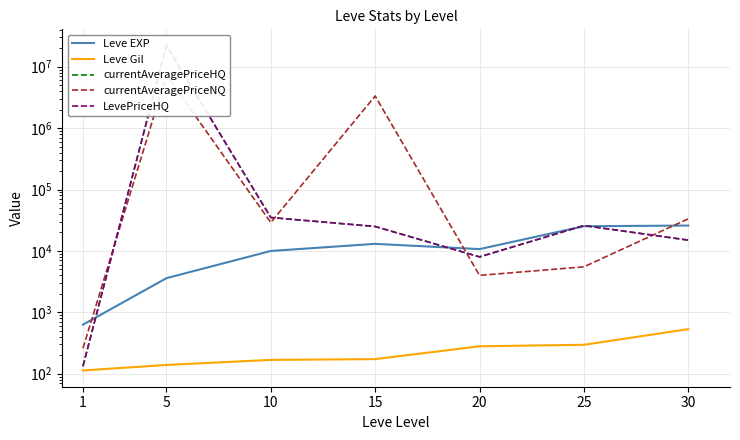

At how many categories does at least one series exceed 16039564?

1